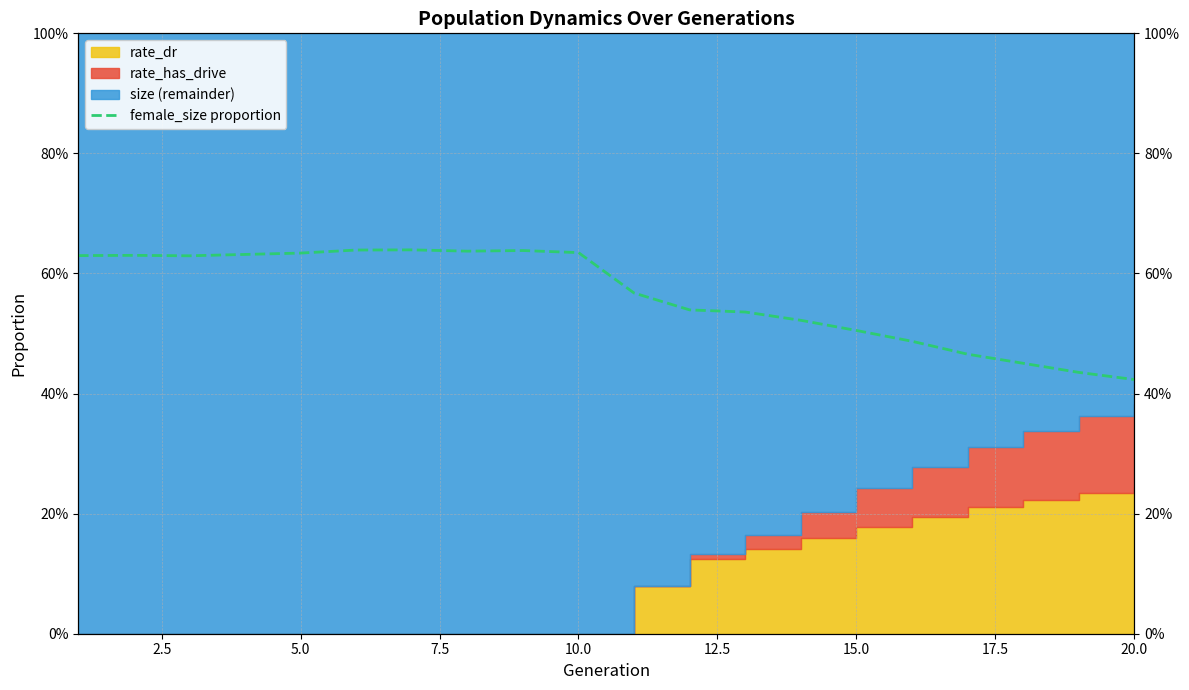

Where is the first local minimum?

5.0